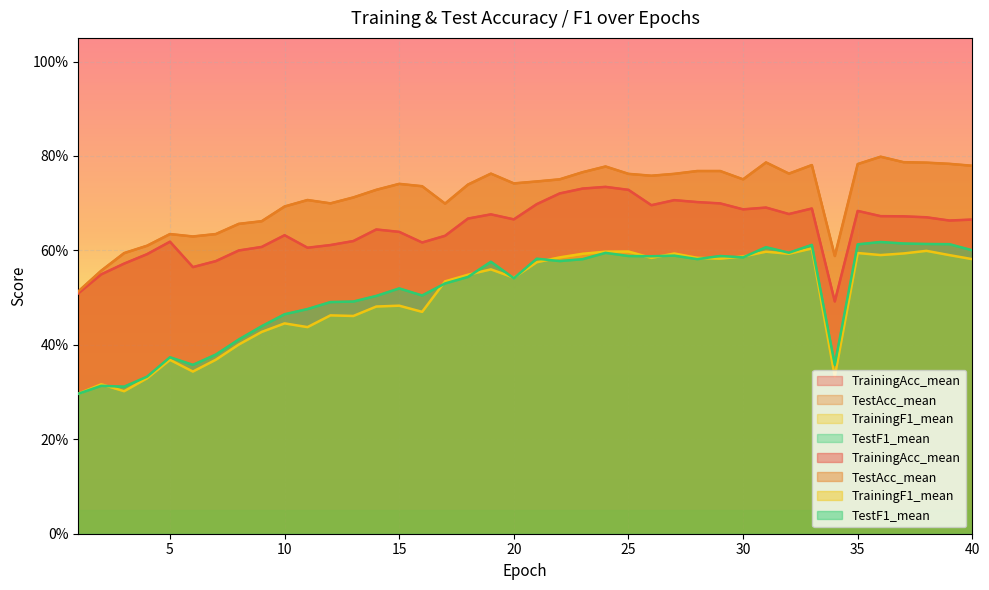

At 29, list the series in order from largest to smallest.

TestAcc_mean, TrainingAcc_mean, TestF1_mean, TrainingF1_mean